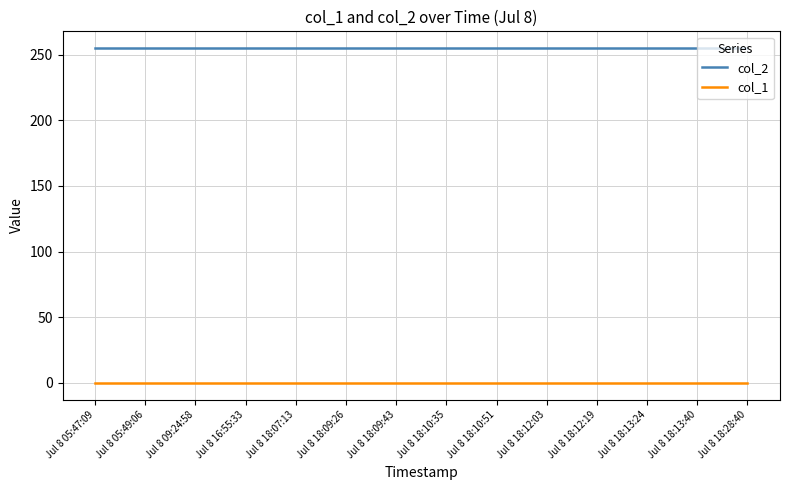

True or false: col_1 and col_2 cross at least once.

False